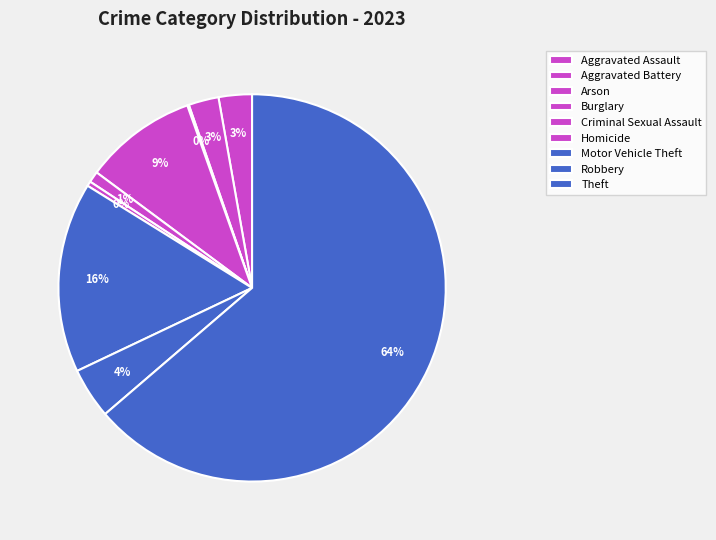

Count the number of slices in the pie.

9